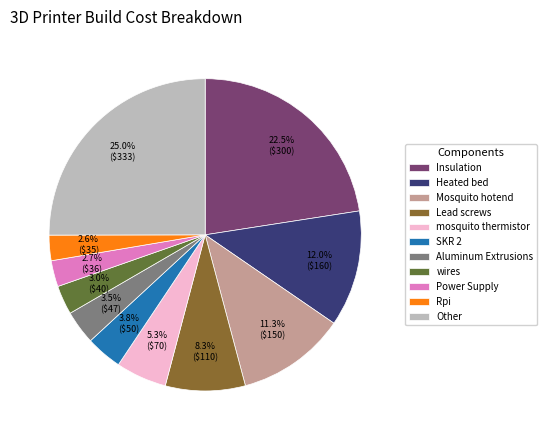

Is there a majority slice in this chart?

No